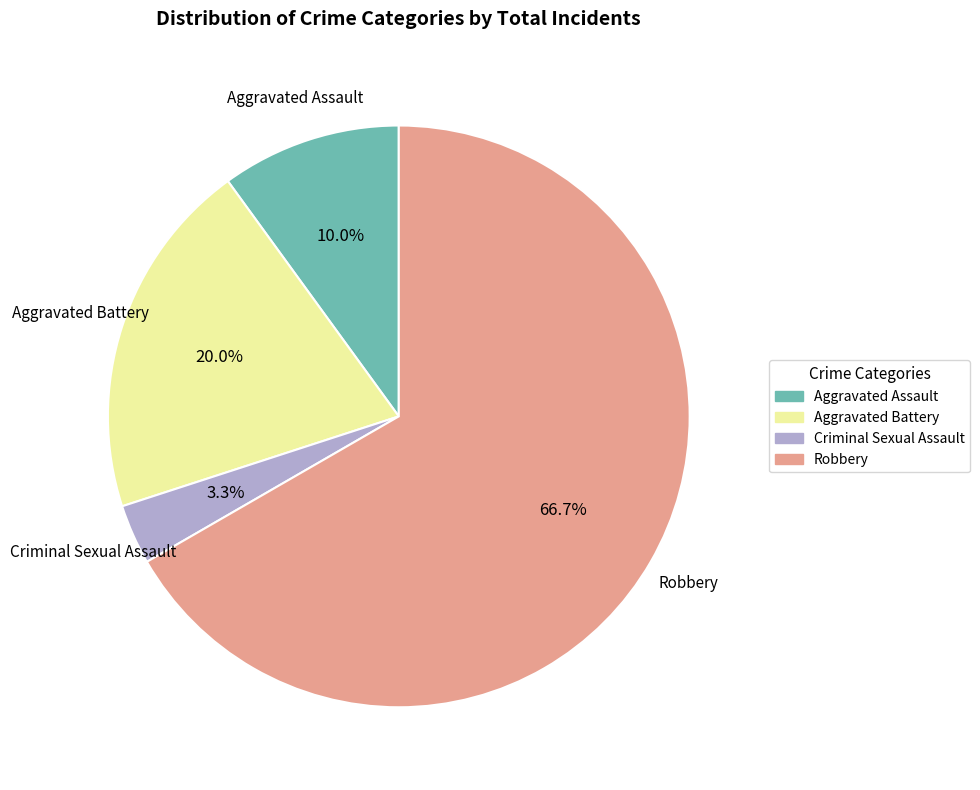

To the nearest percent, what is the average slice percentage?

25%